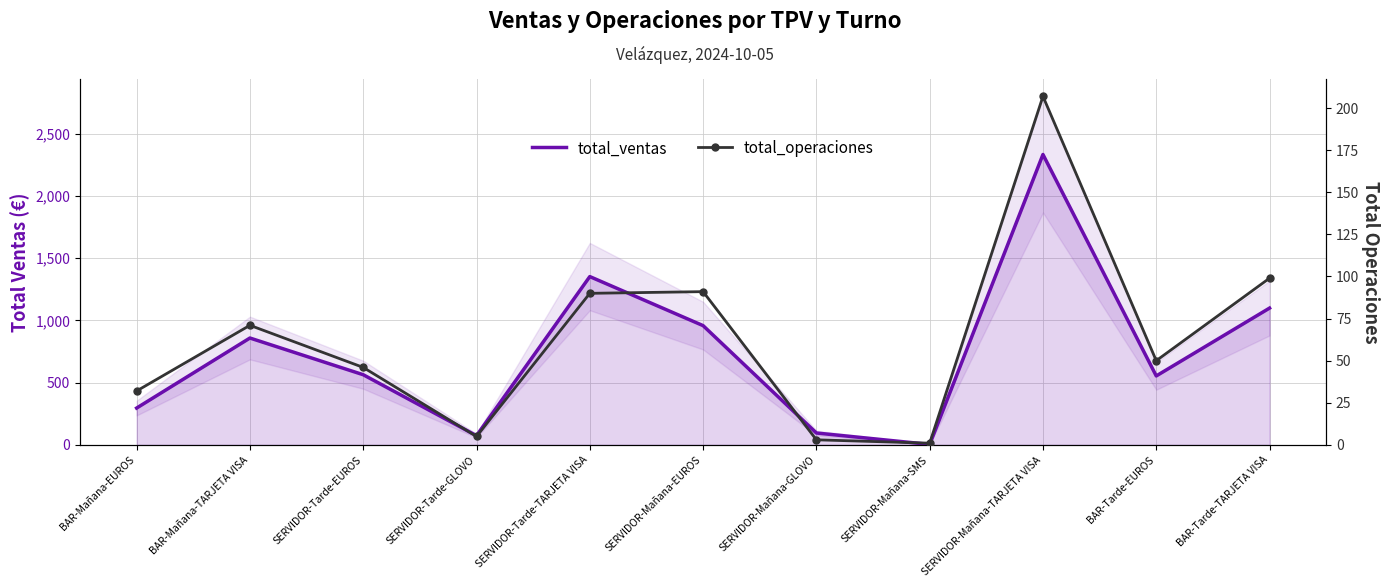

What are all the series names shown in the legend?

total_ventas, total_operaciones